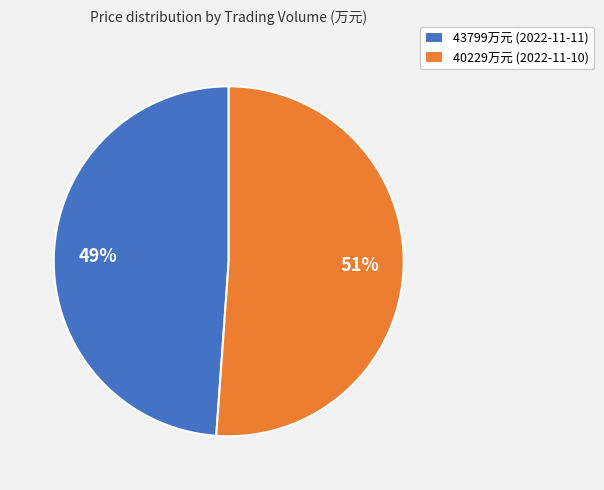

Rank the categories by value from lowest to highest.

43799万元 (2022-11-11), 40229万元 (2022-11-10)